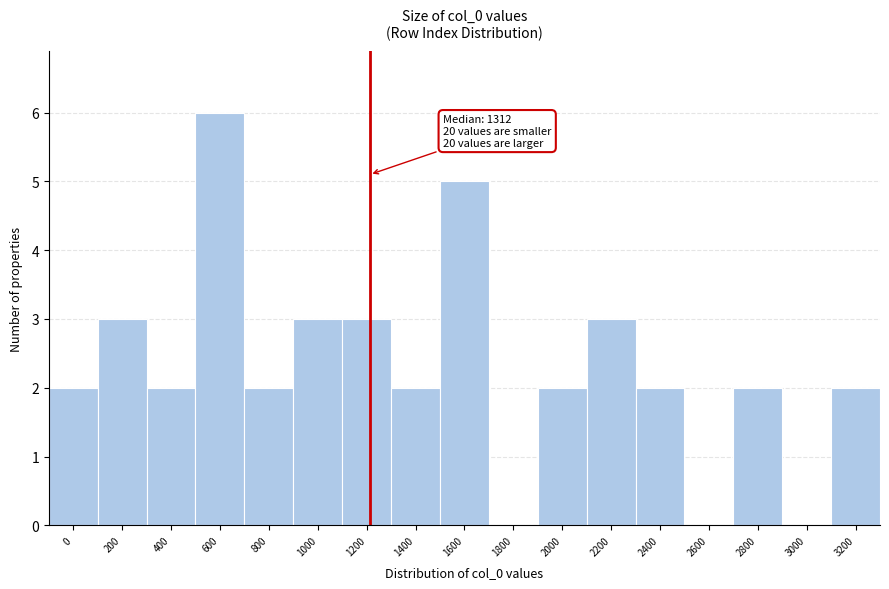

Reading left to right, list all the values displayed in this chart.

0=2	200=3	400=2	600=6	800=2	1000=3	1200=3	1400=2	1600=5	1800=0	2000=2	2200=3	2400=2	2600=0	2800=2	3000=0	3200=2